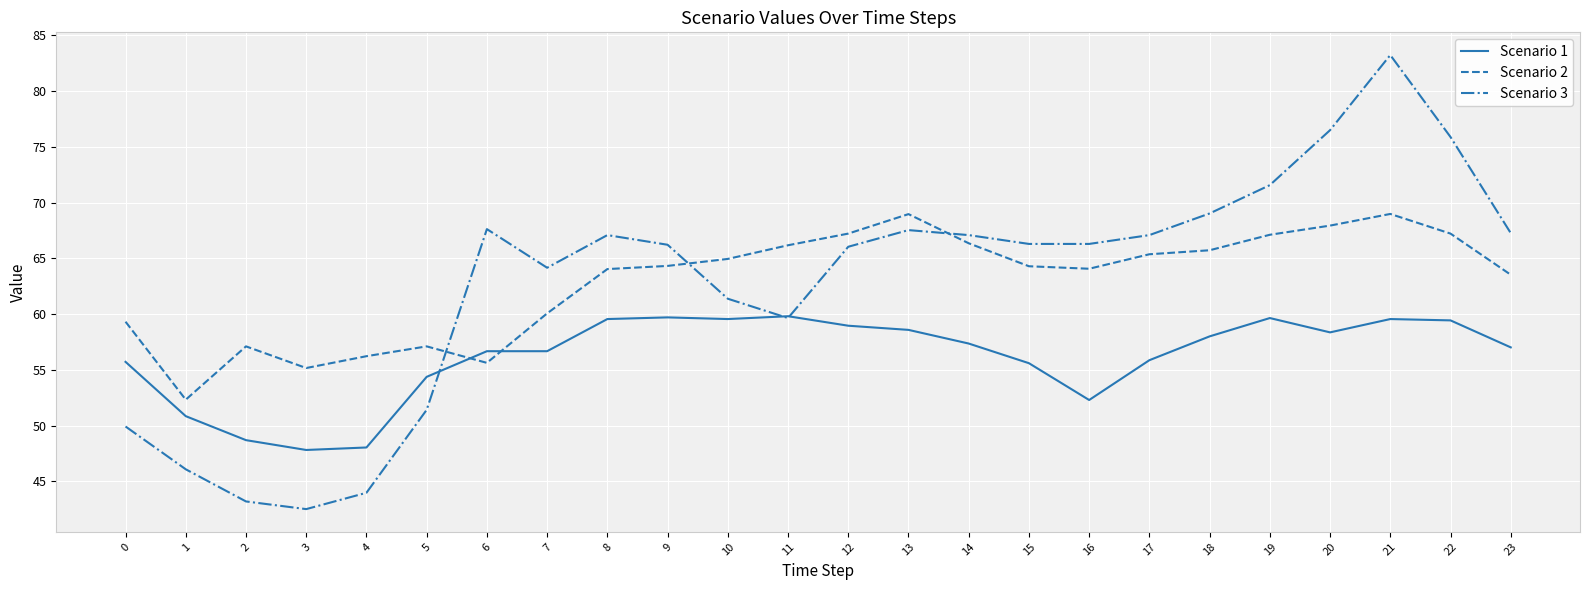

Where do Scenario 2 and Scenario 1 first cross each other?

5 and 6